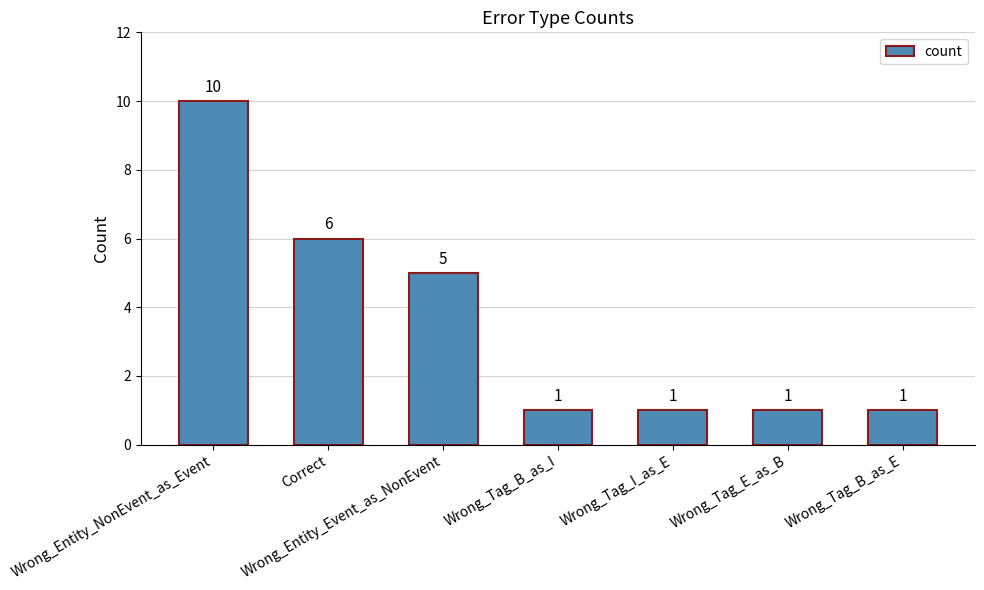

Count the values in the range 1 to 6.

6